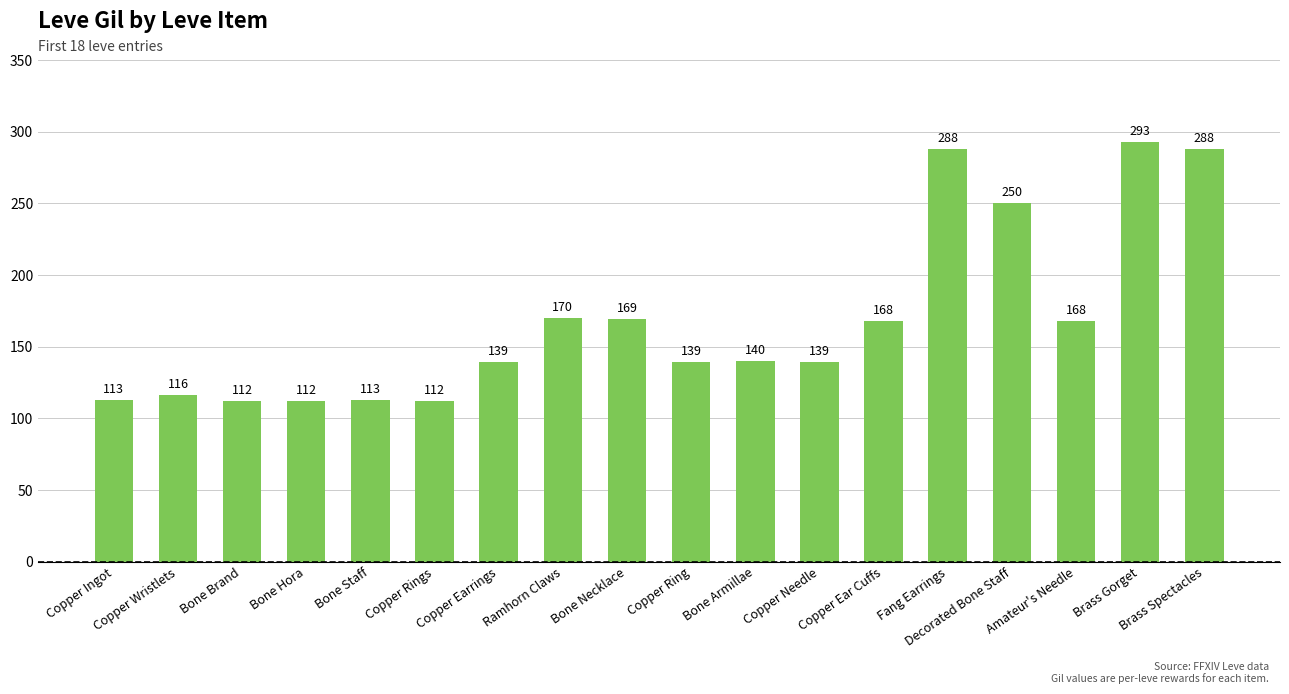

What is the greatest value displayed?

293